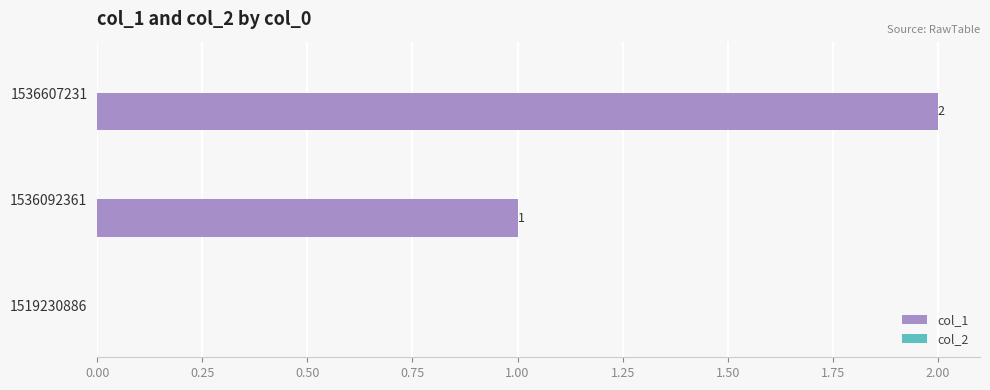

Which has a higher value, 1519230886 or 1536092361?

1536092361